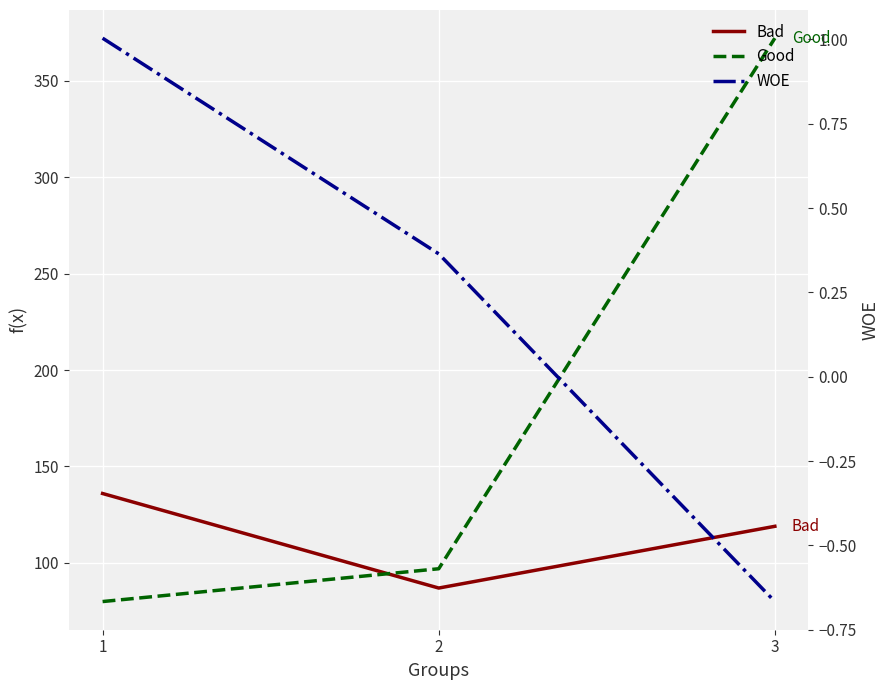

The Good series shows 97.0 at 2. True or false?

True